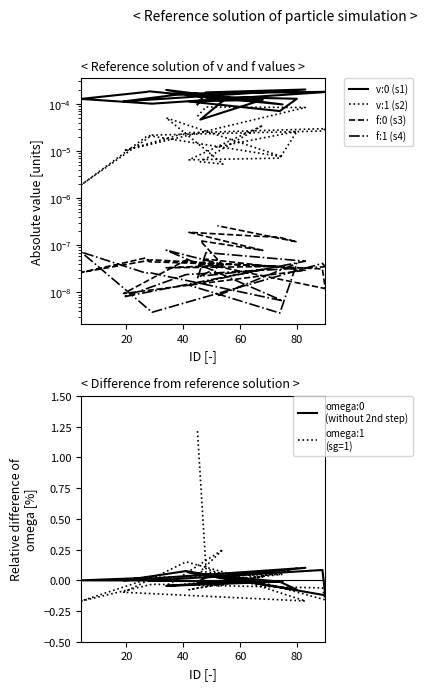

What are all the series names shown in the legend?

v:0 (s1), v:1 (s2), f:0 (s3), f:1 (s4), omega:0
(without 2nd step), omega:1
(sg=1)